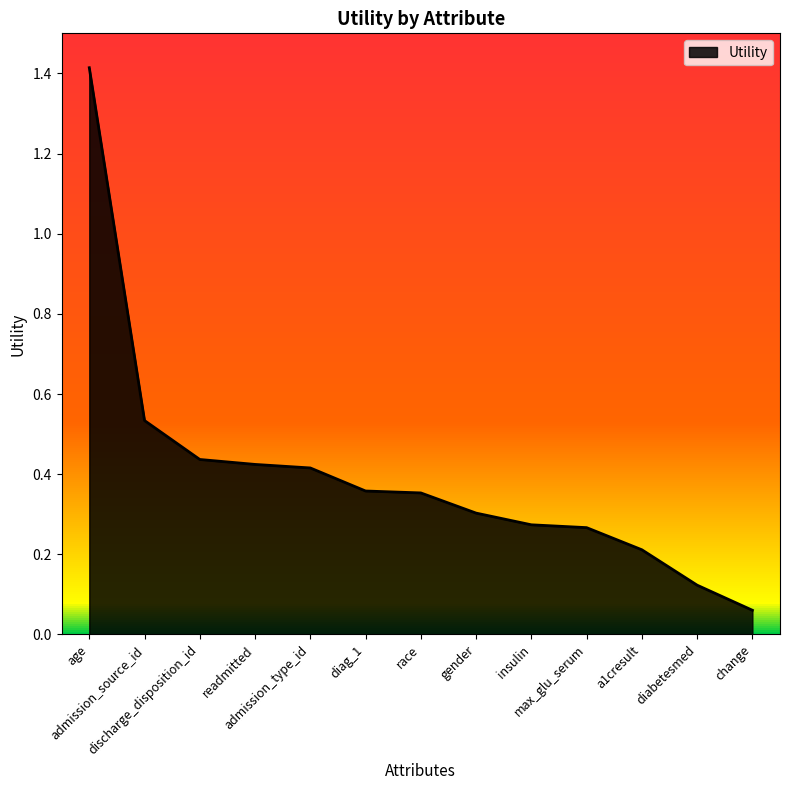

What is the maximum value shown in the chart?

1.4